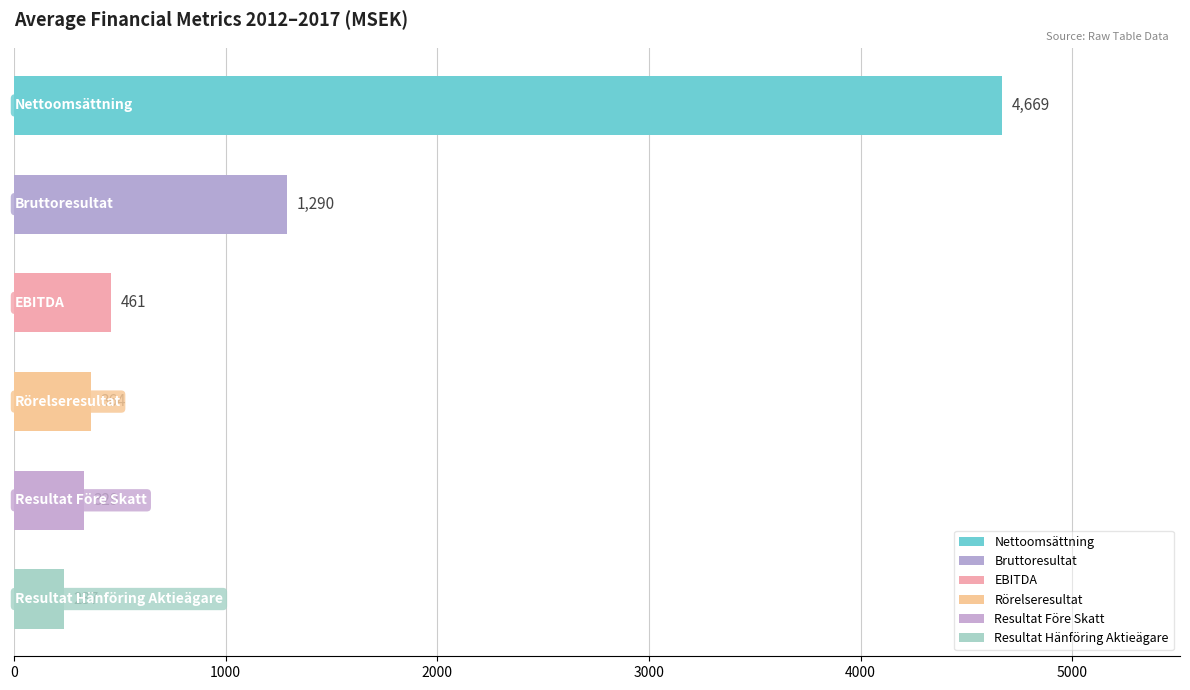

What is the value of the 5th bar from the top?

329.4